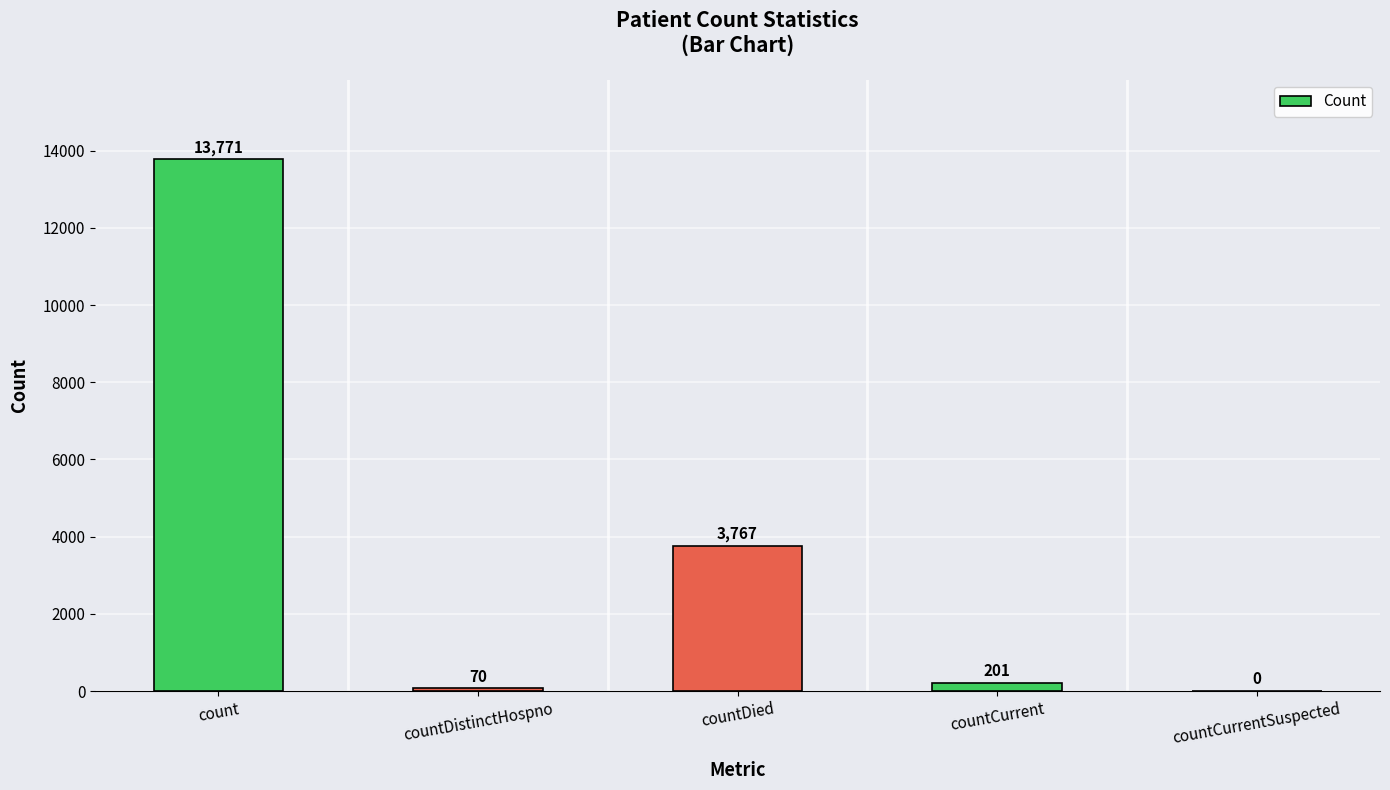

What is the sum of all values?

17809